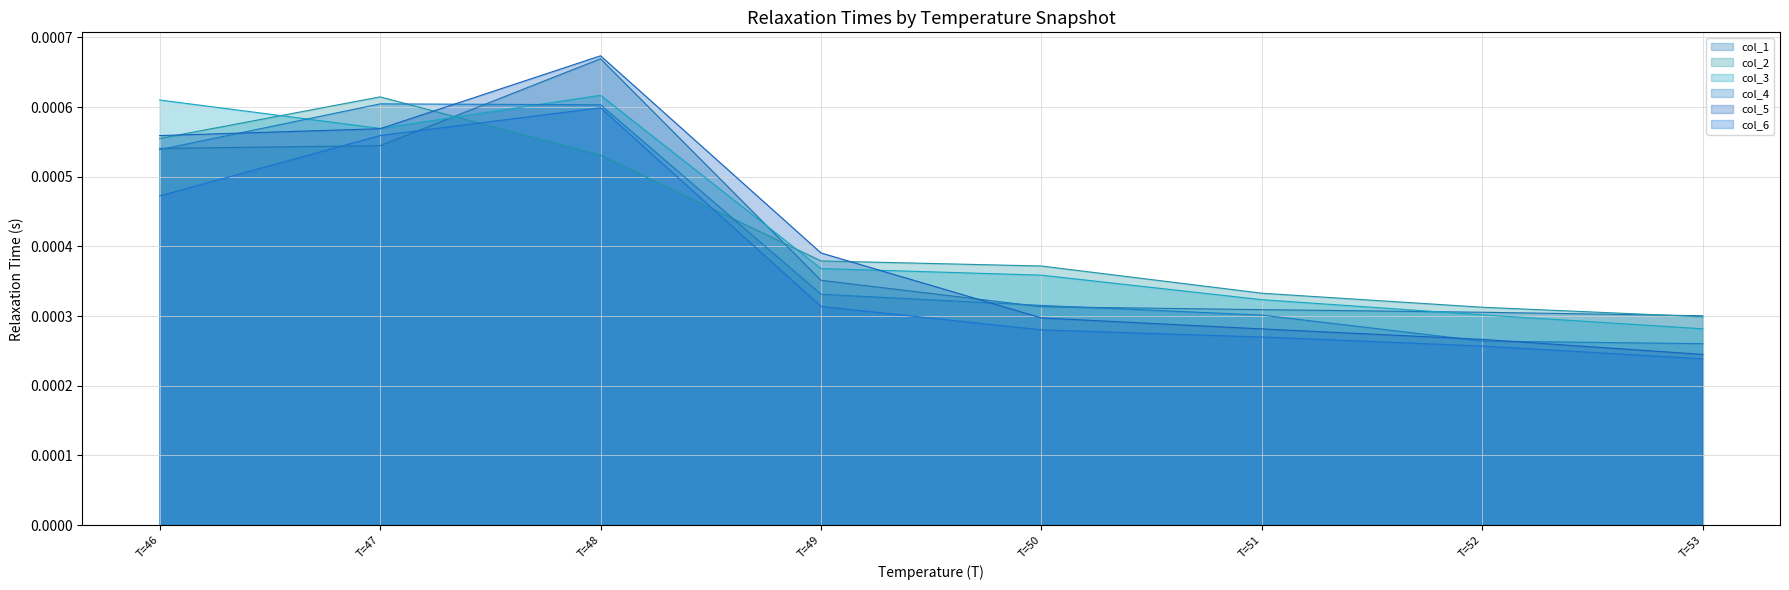

True or false: col_4 has more than 0 interior local peaks.

True